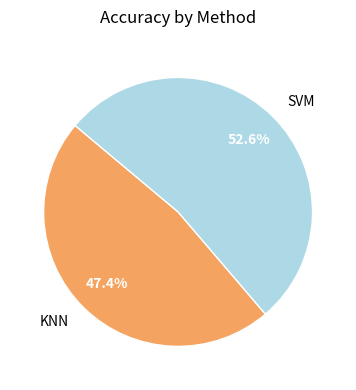

How many slices are in this pie chart?

2